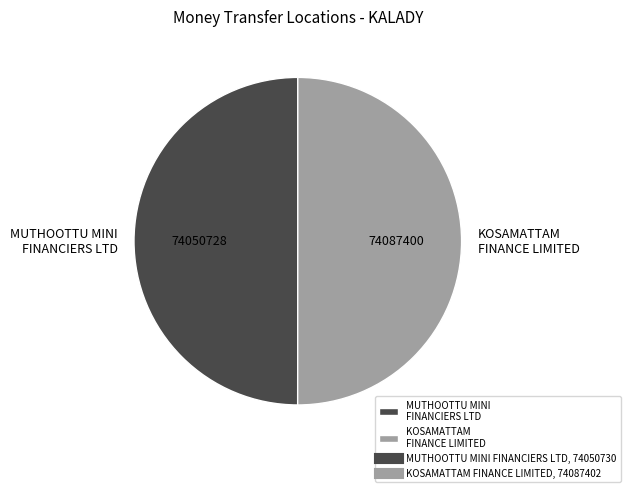

Combined, do KOSAMATTAM FINANCE LIMITED and MUTHOOTTU MINI FINANCIERS LTD account for over 50%?

Yes